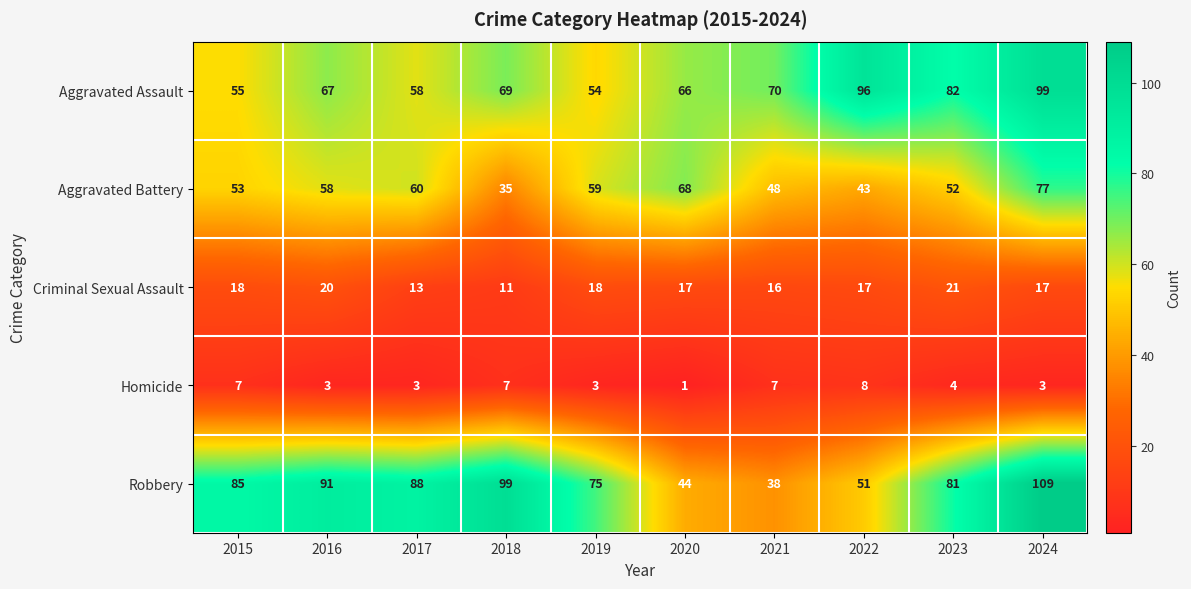

What is the difference between the highest and lowest values at 2017?

85